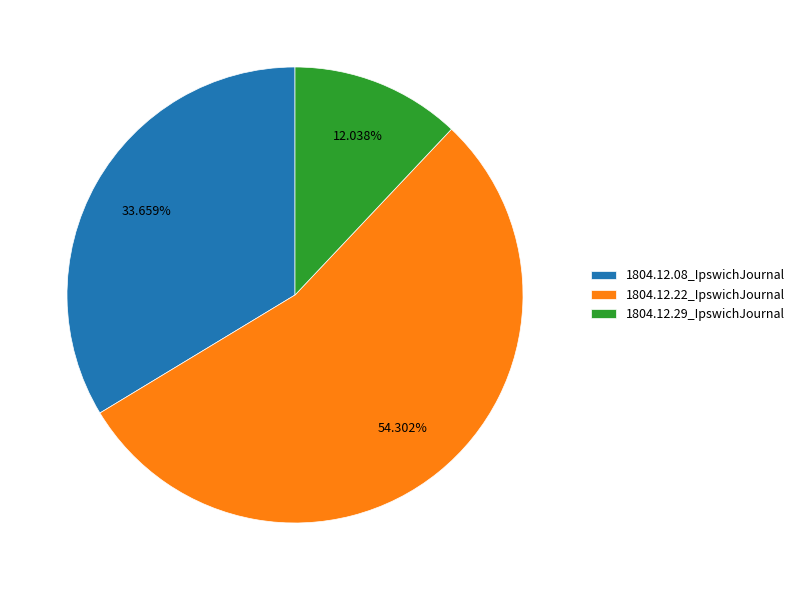

What percentage is the 1804.12.08_IpswichJournal slice, to the nearest percent?

34%